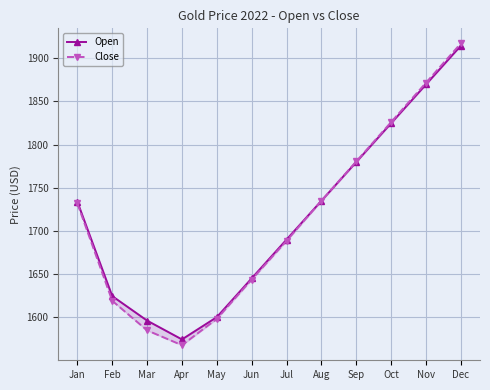

True or false: Close has a value of 2307.7 at Aug.

False